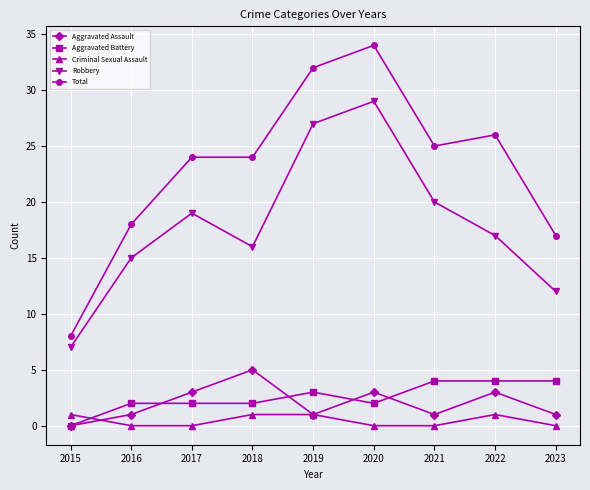

Count the Aggravated Battery values in the range 2 to 4.

8